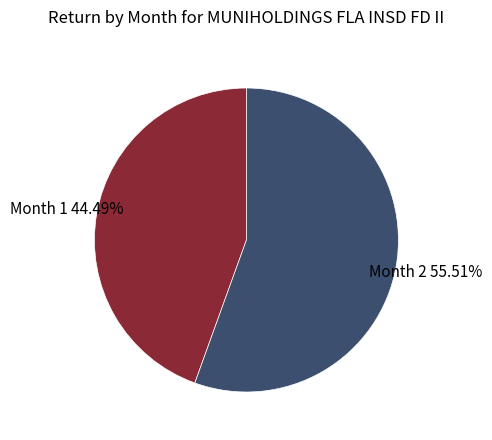

Rank the categories by value from lowest to highest.

Month 1, Month 2